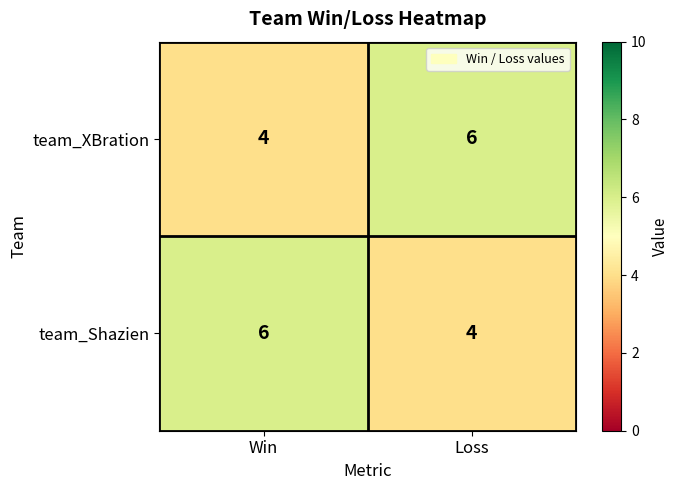

At Win, list the series in order from largest to smallest.

team_Shazien, team_XBration